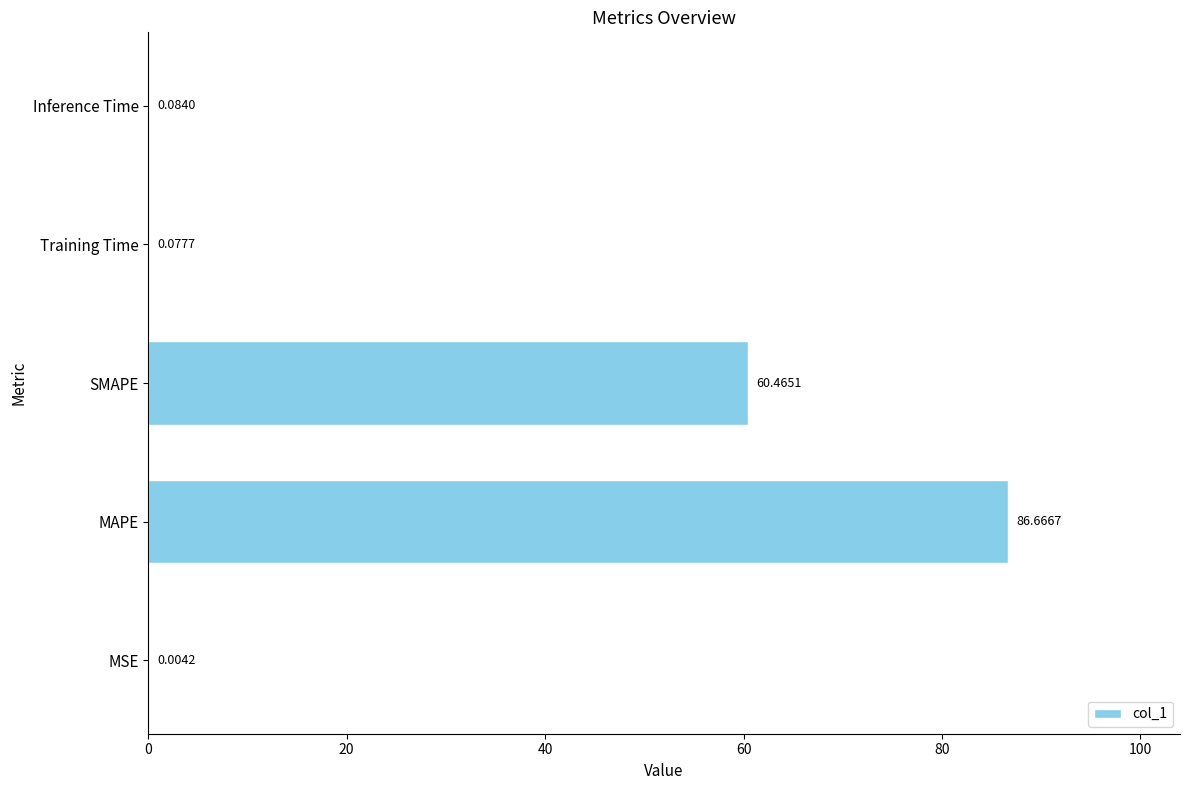

Which label corresponds to the largest value in the chart?

MAPE